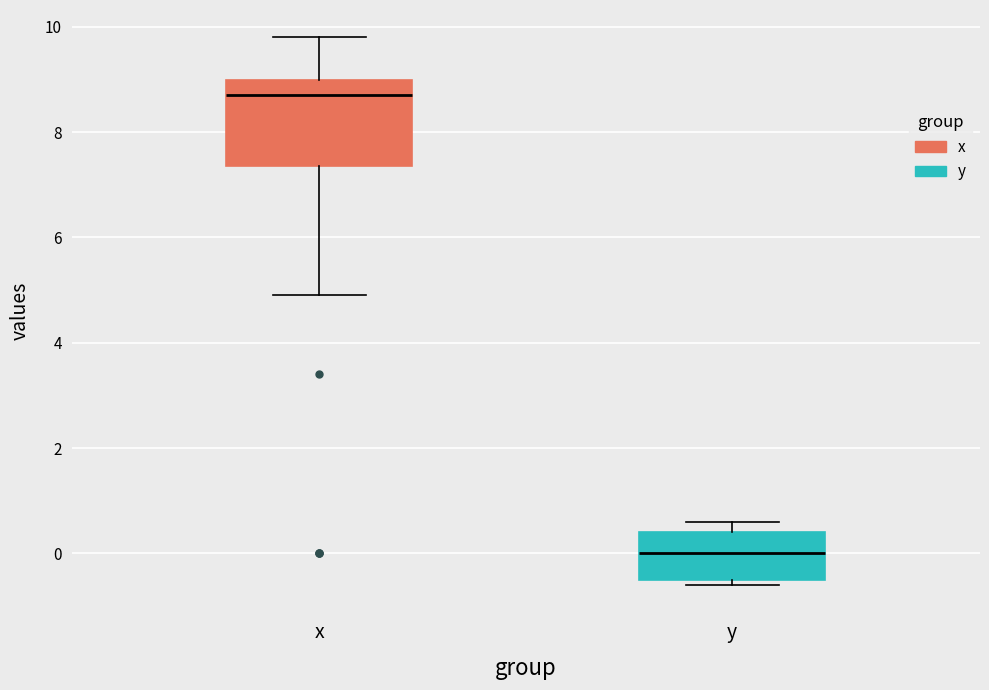

Reading left to right, transcribe this box plot: for each box, give where its median line is, the range the box spans, and where its two whiskers end, as read against the y-axis. The values are not printed on the chart, so give them approximately, as read against the axis.

x: median 8.8, box 7.4 to 9.0, whiskers 5.0 to 9.8
y: median 0.0, box -0.4 to 0.4, whiskers -0.6 to 0.6